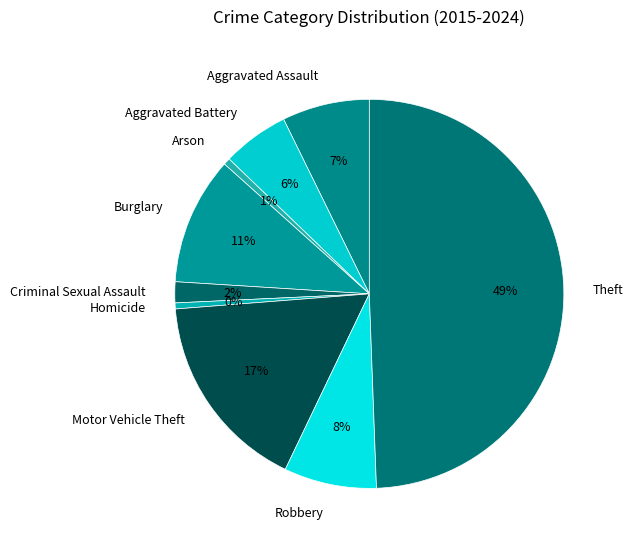

Combined, do Robbery and Motor Vehicle Theft account for over 50%?

No